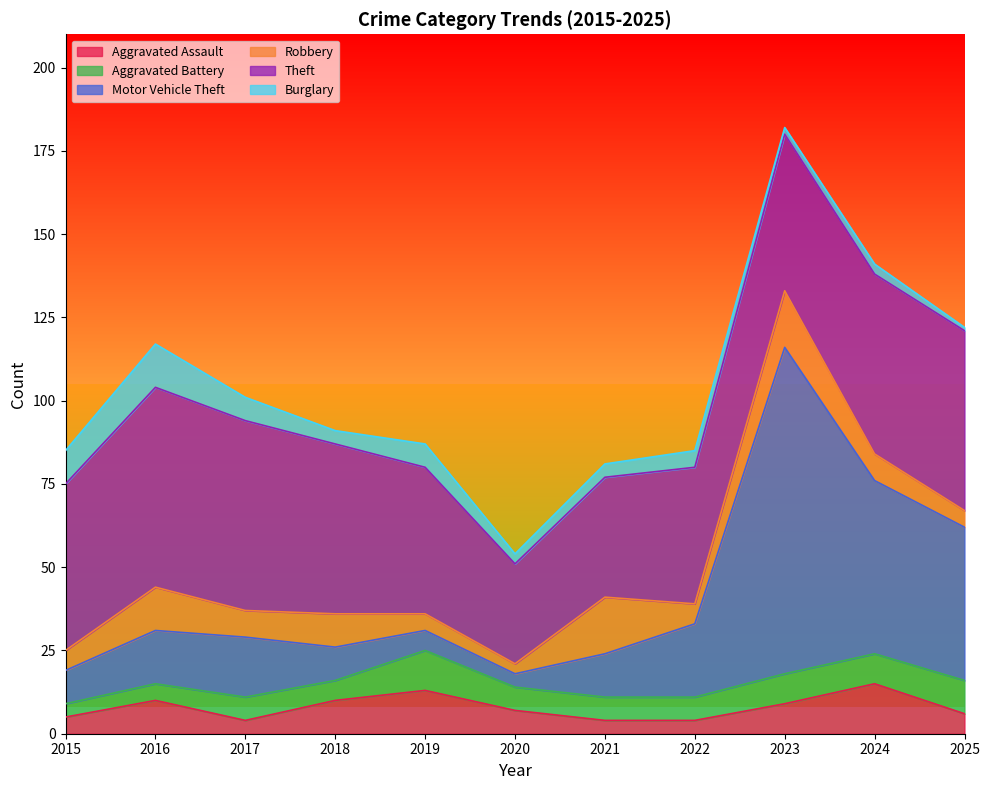

What are all the series names shown in the legend?

Aggravated Assault, Aggravated Battery, Motor Vehicle Theft, Robbery, Theft, Burglary